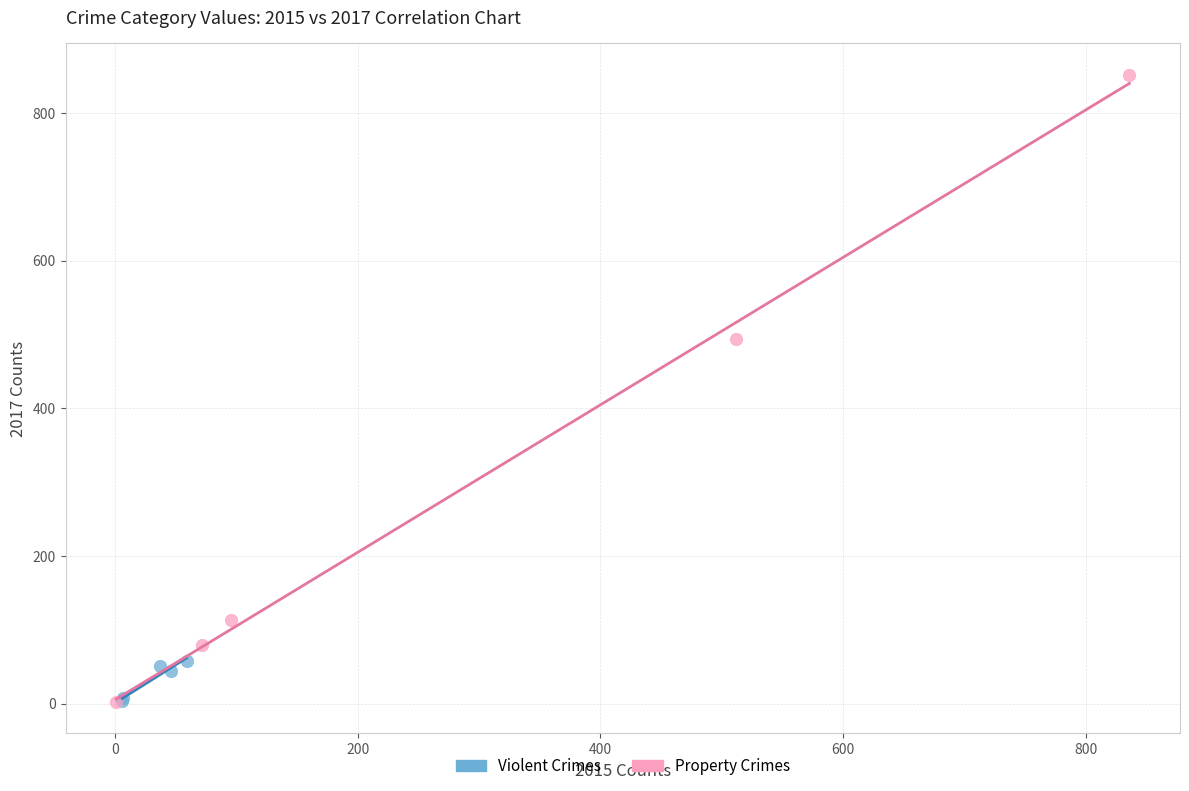

What are all the series names shown in the legend?

Violent Crimes, Property Crimes